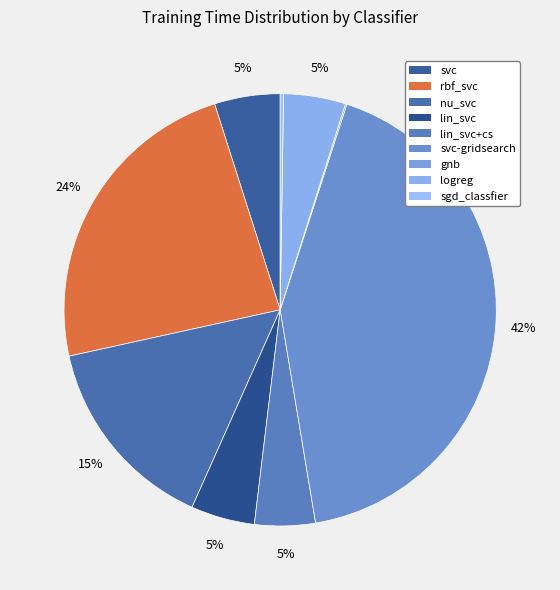

What is the smallest slice in the pie chart?

gnb